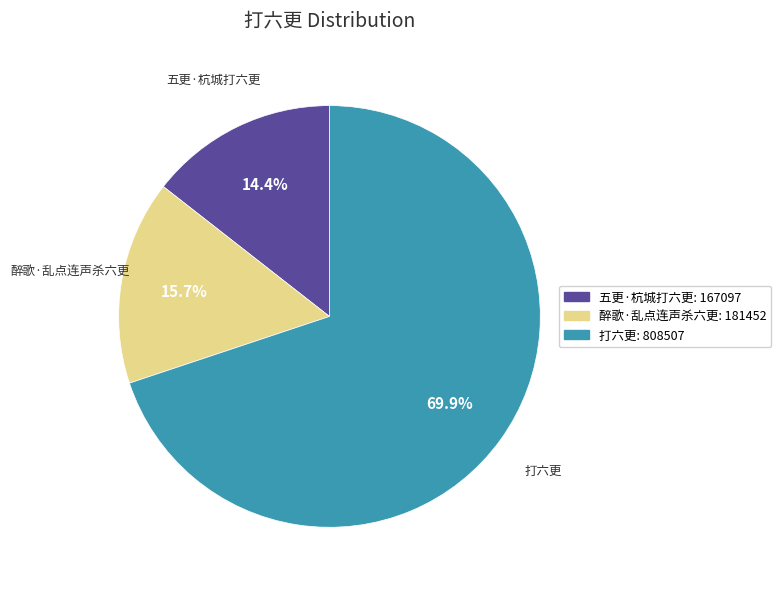

Which has a higher value, 五更·杭城打六更 or 醉歌·乱点连声杀六更?

醉歌·乱点连声杀六更